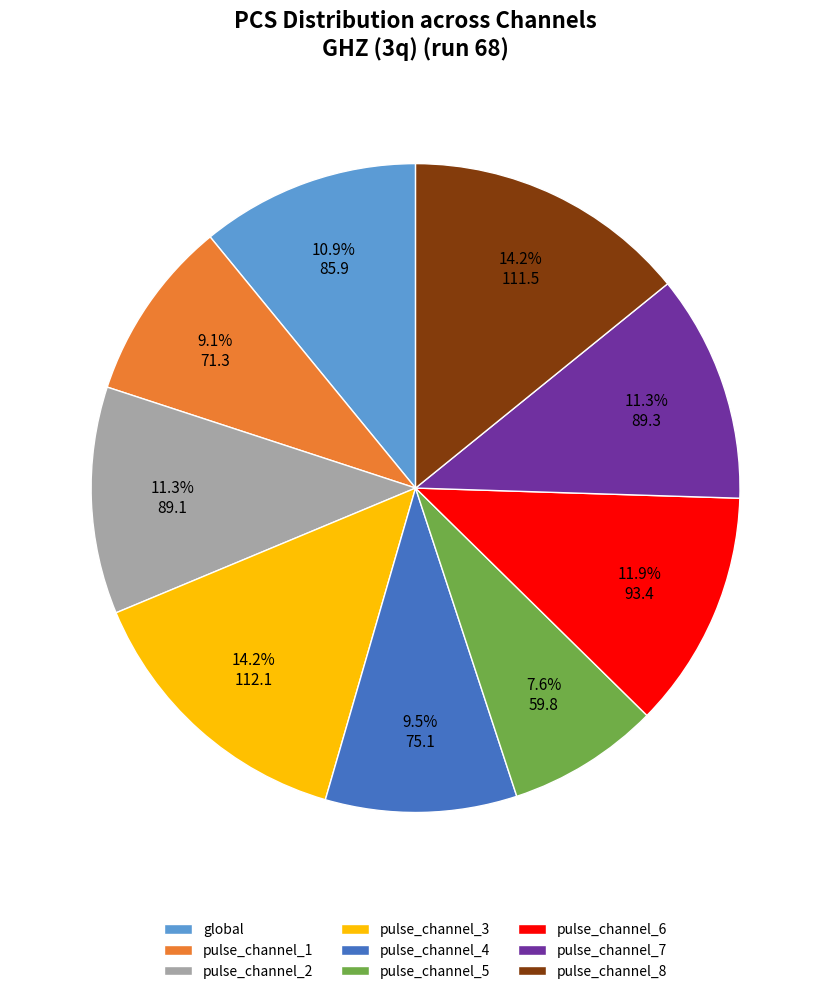

Is it true that pulse_channel_1 is 1% of the pie?

False